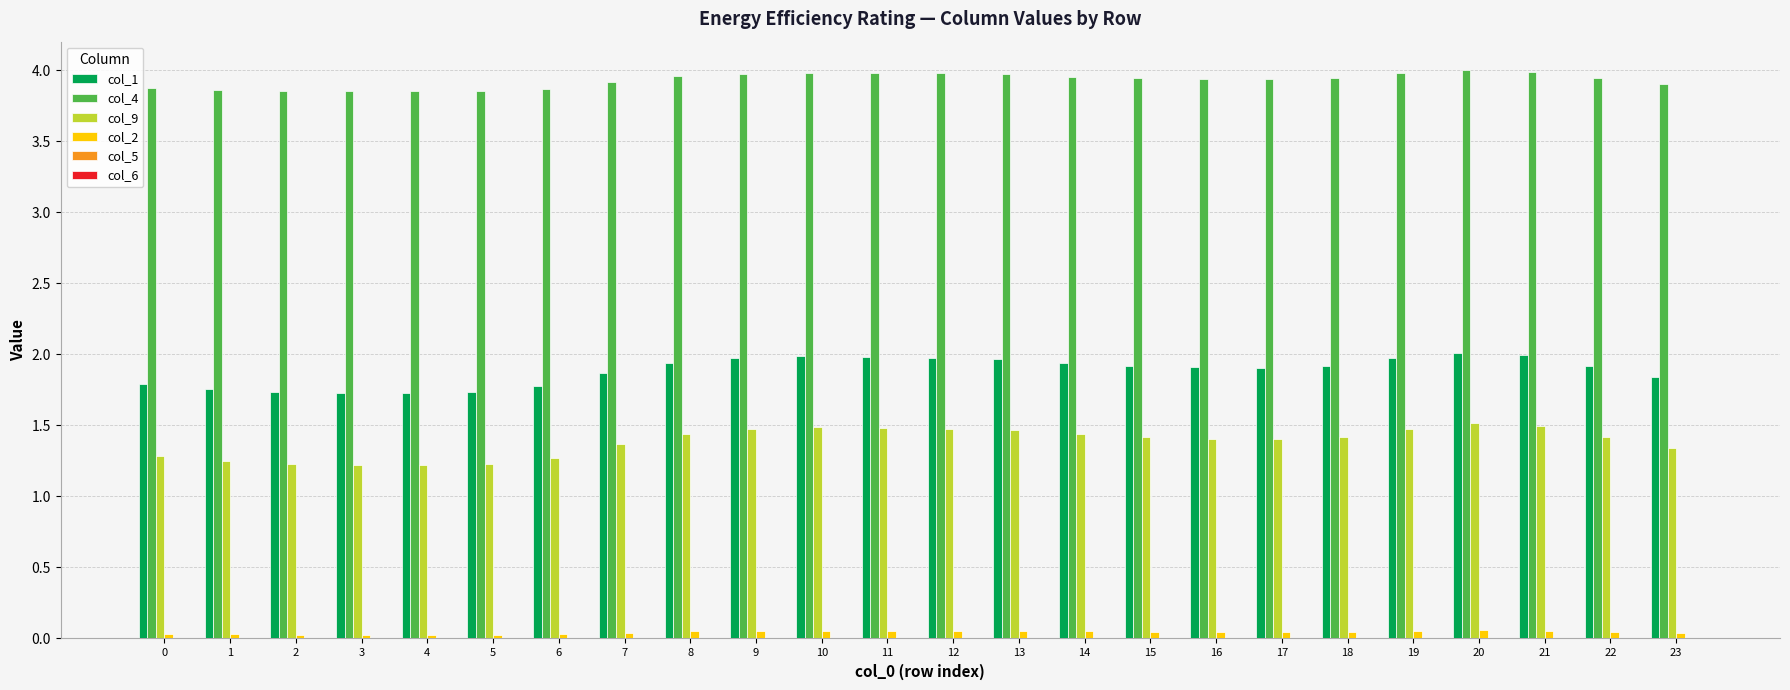

Is it true that col_9 equals 1.4 at 18?

True